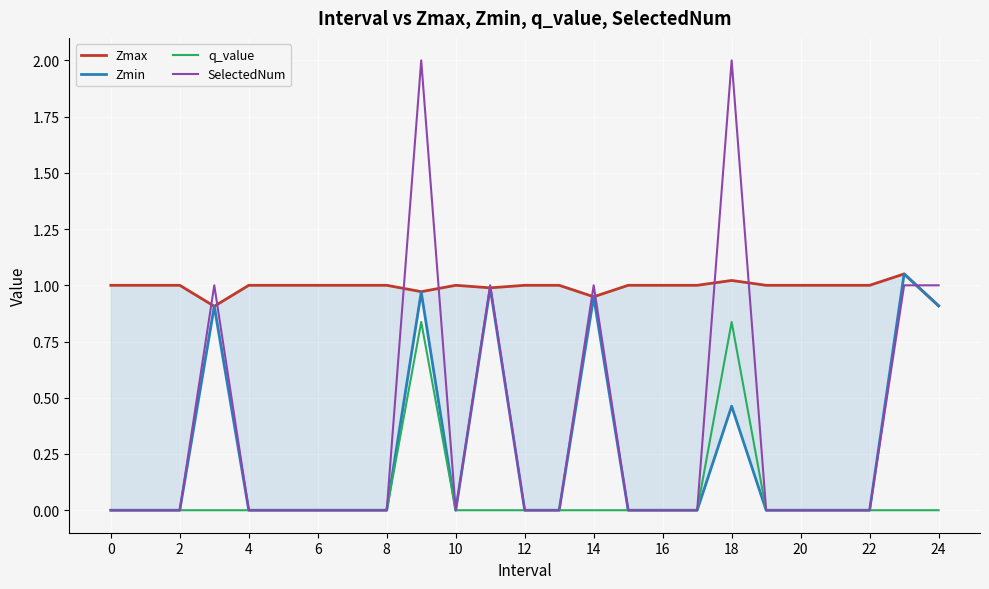

The SelectedNum series shows 0.0 at 16. True or false?

True